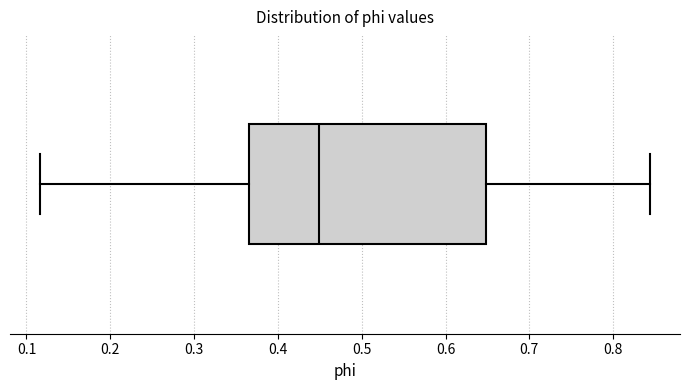

Transcribe this box plot: give where the median line is, the range the box spans, and where the two whiskers end, as read against the x-axis. The values are not printed on the chart, so give them approximately, as read against the axis.

median 0.45, box 0.37 to 0.65, whiskers 0.12 to 0.84